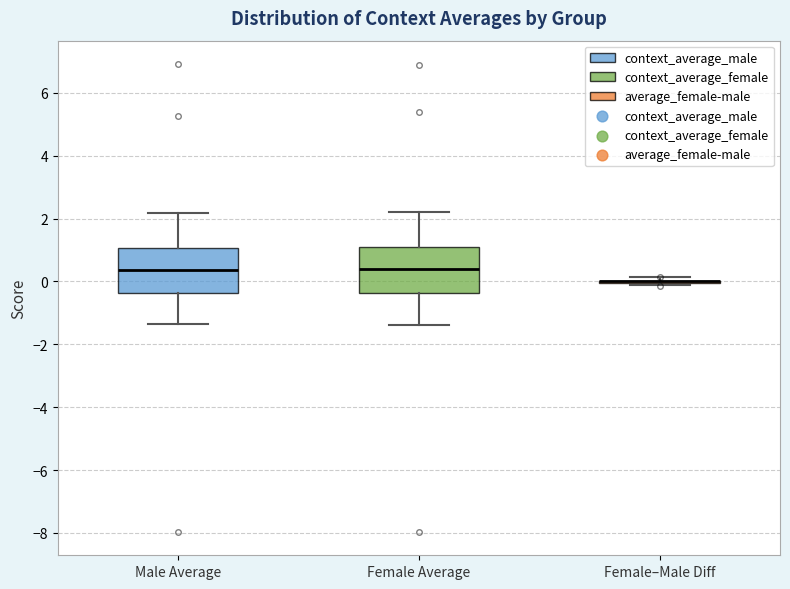

Reading left to right, transcribe this box plot: for each box, give where its median line is, the range the box spans, and where its two whiskers end, as read against the y-axis. The values are not printed on the chart, so give them approximately, as read against the axis.

Male Average: median 0.4, box -0.4 to 1.0, whiskers -1.4 to 2.2
Female Average: median 0.4, box -0.4 to 1.2, whiskers -1.4 to 2.2
Female–Male Diff: box collapsed to a line at 0.0, whiskers -0.2 to 0.2